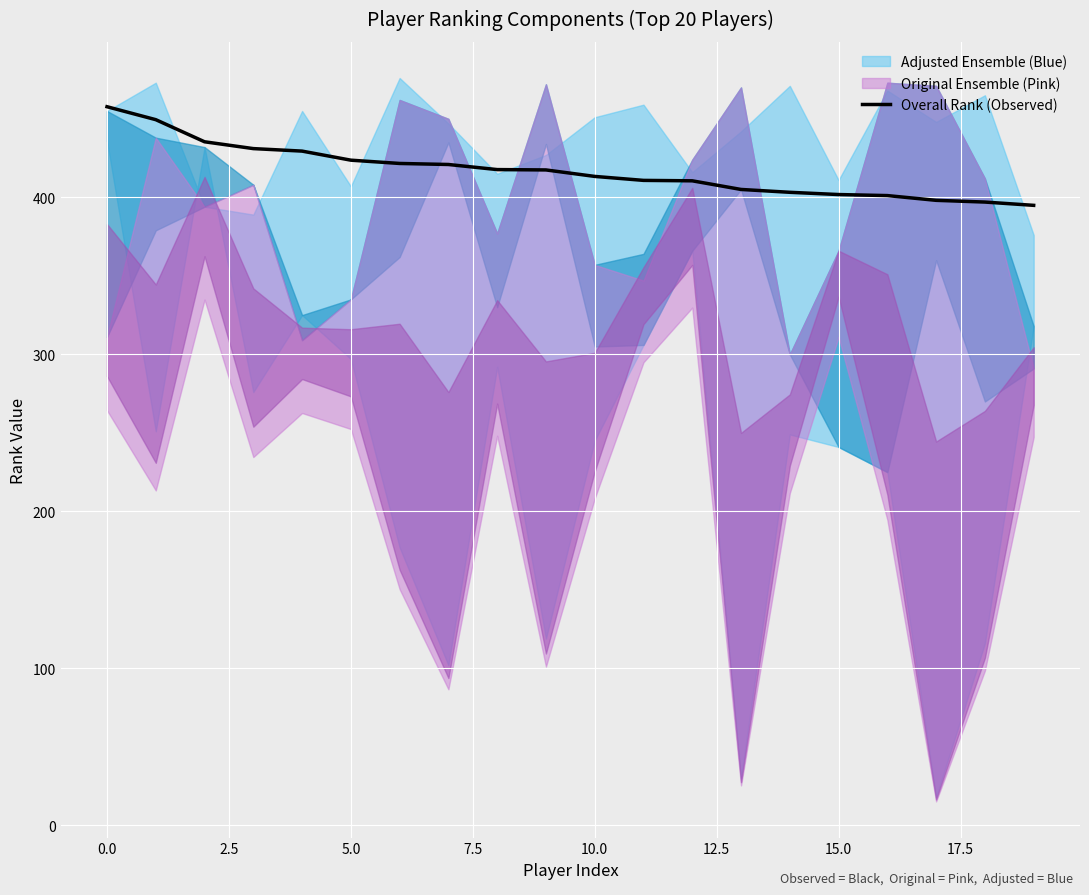

Reading left to right, extract all data points from this chart.

457.7	449.5	435.4	431.0	429.4	423.7	421.6	420.9	417.7	417.5	413.3	410.8	410.5	405.0	403.2	401.8	401.1	398.1	397.0	394.9